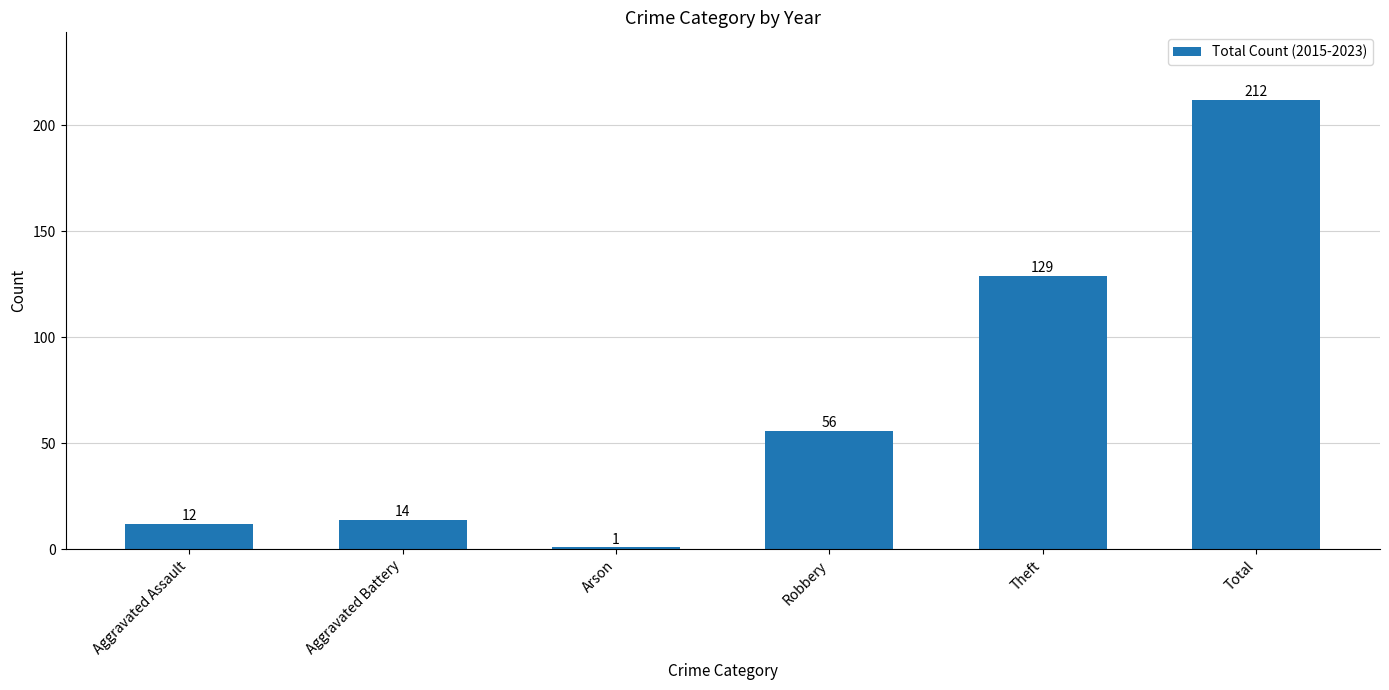

At which category does the chart reach its peak across all series?

Total